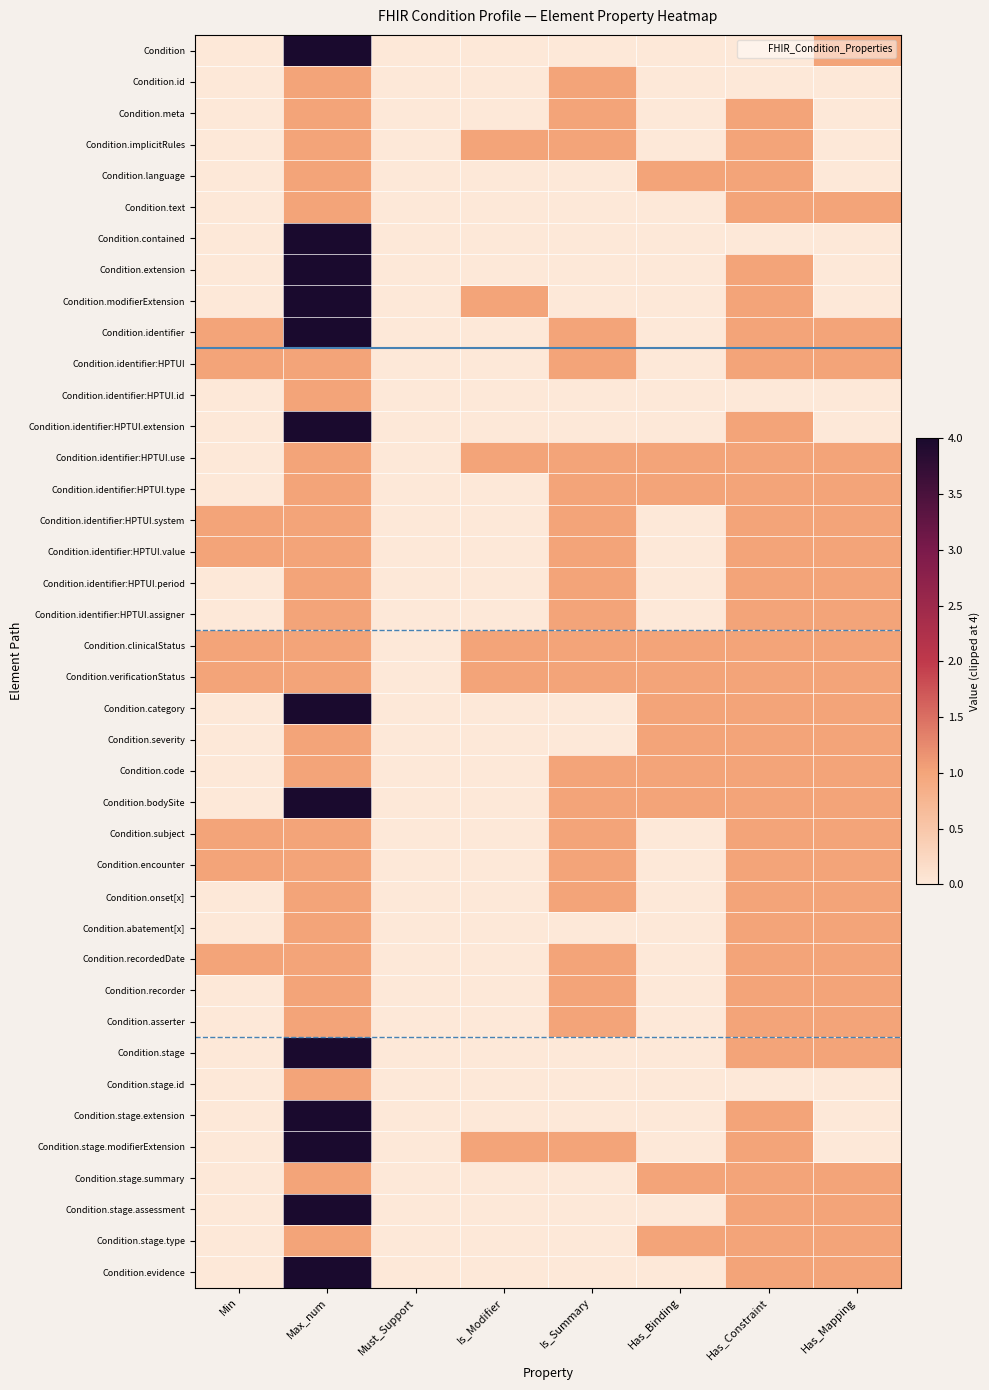

What is the maximum value shown in the chart?

4